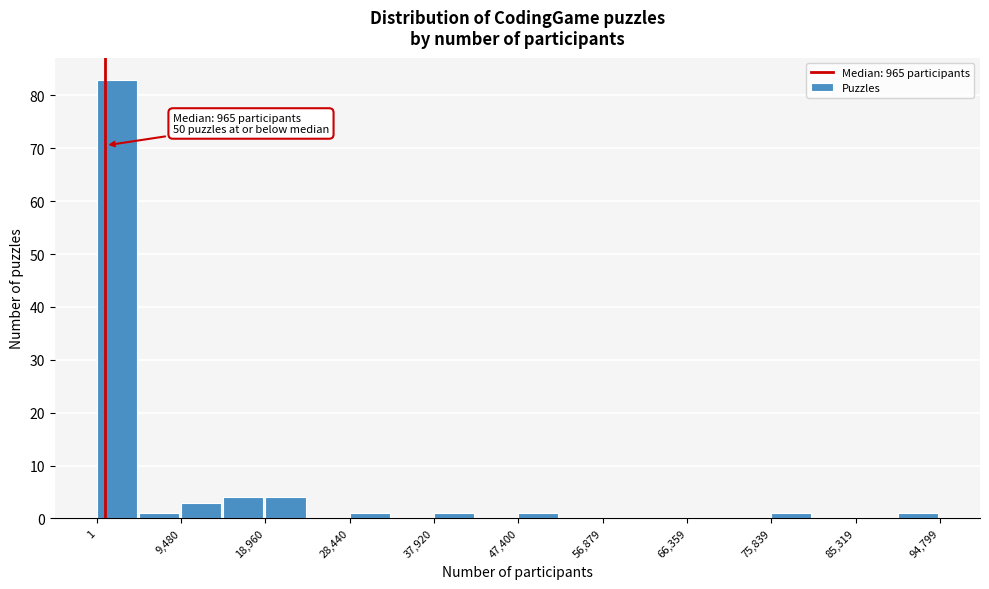

Over which range of the x-axis is the bar tallest?

0 to 5000